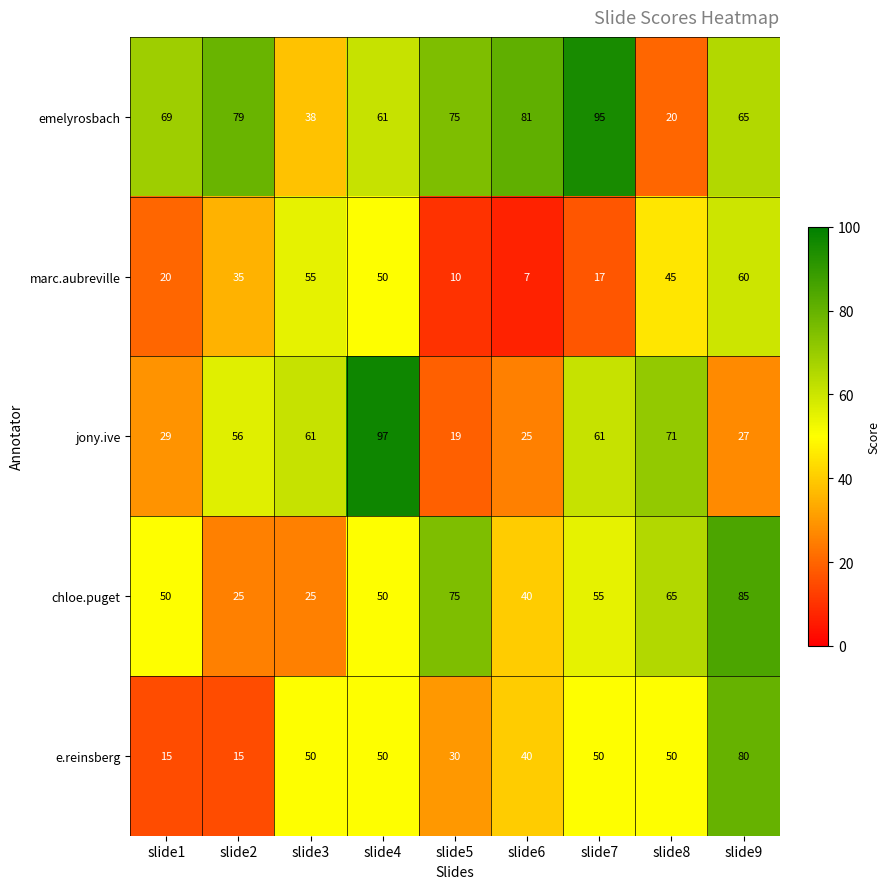

What is the minimum value shown in the chart?

7